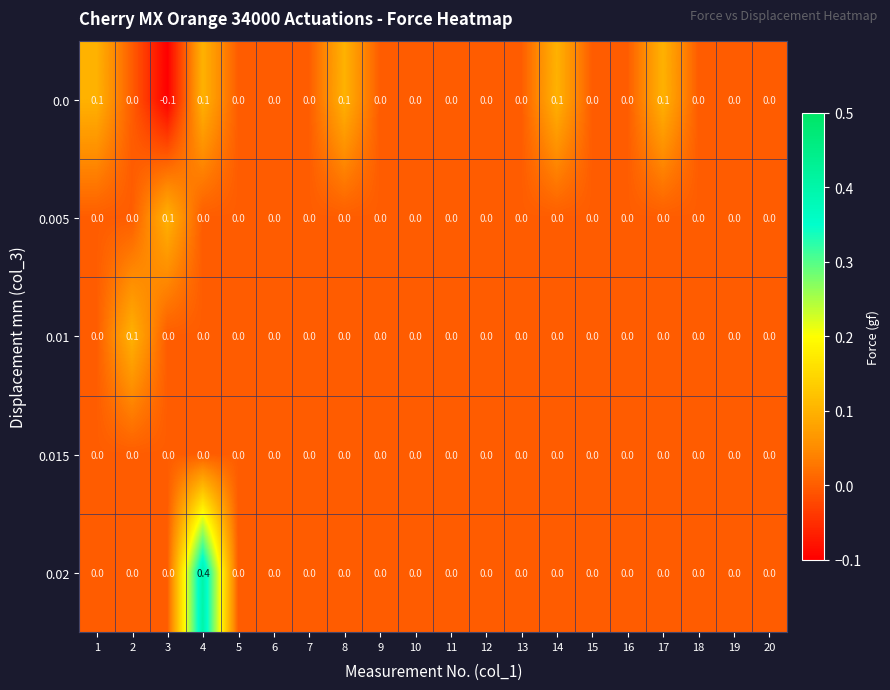

True or false: 0.015 has a value of 0.0 at 14.

True